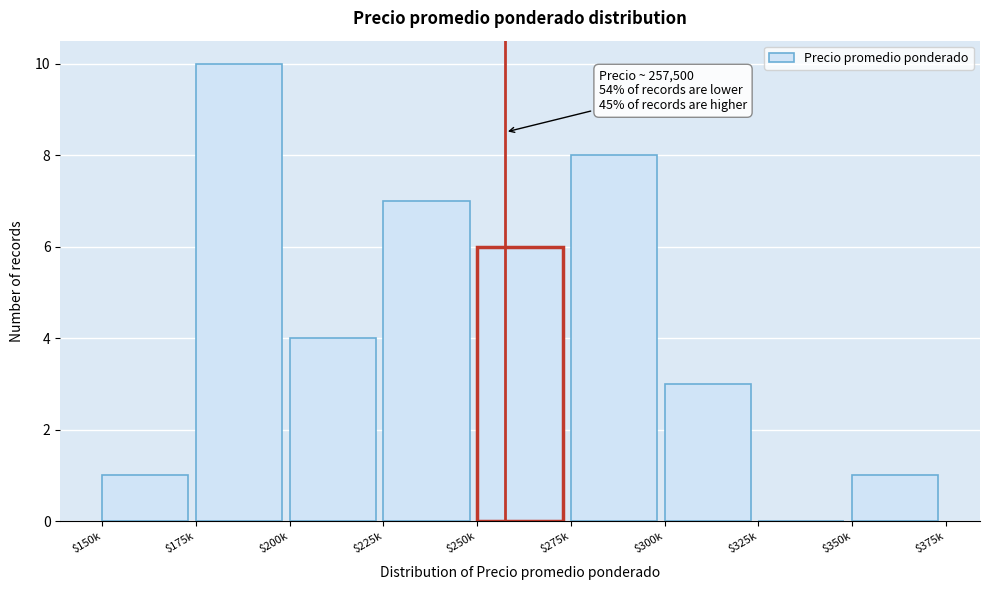

Is it true that the value at $325k is -4?

False